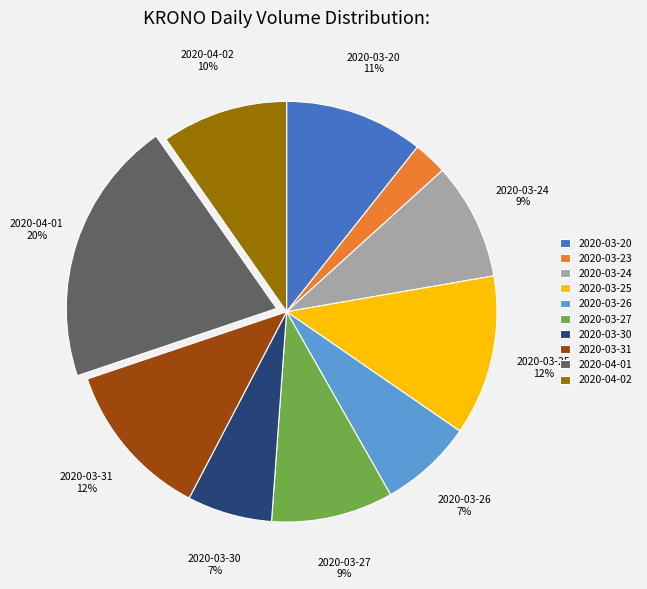

What is the smallest slice in the pie chart?

2020-03-23